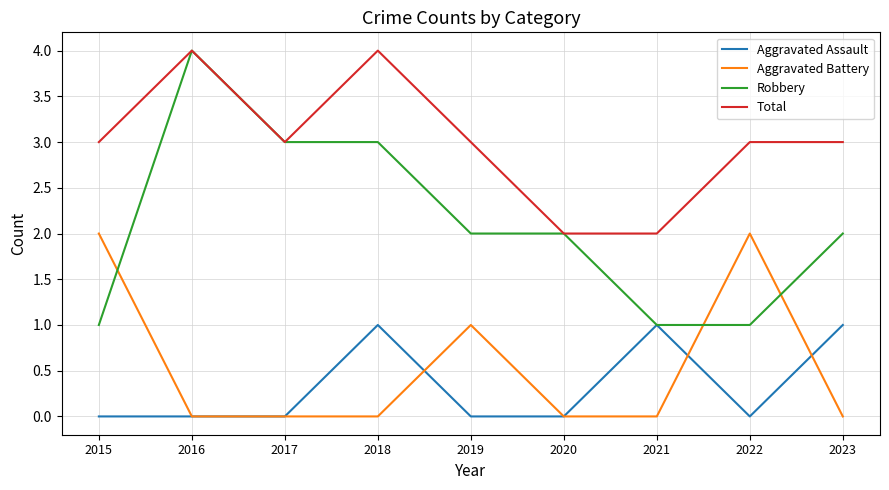

Which series has the largest range (max minus min)?

Robbery